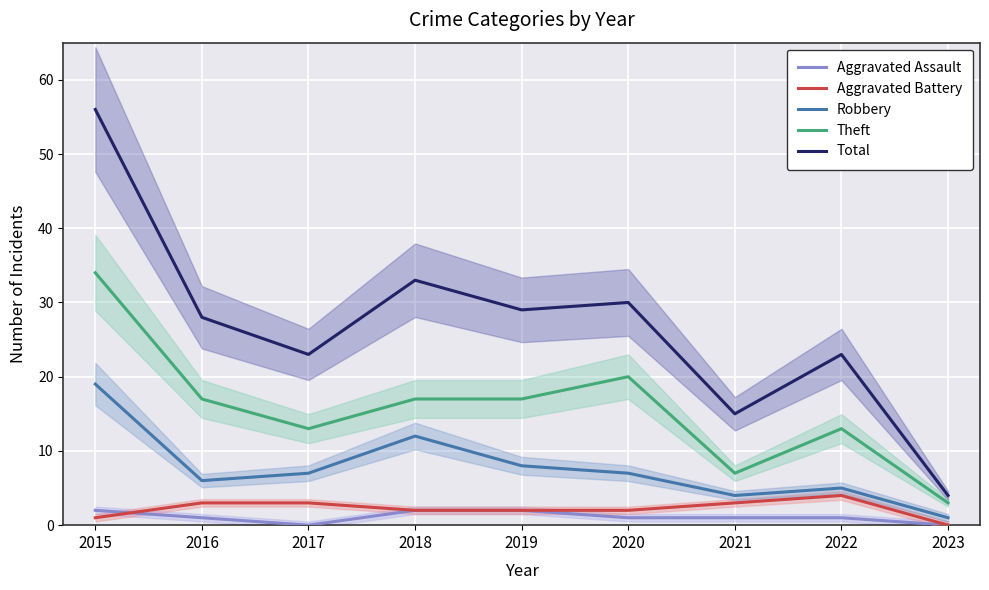

Where is the first local maximum for Aggravated Battery?

2022